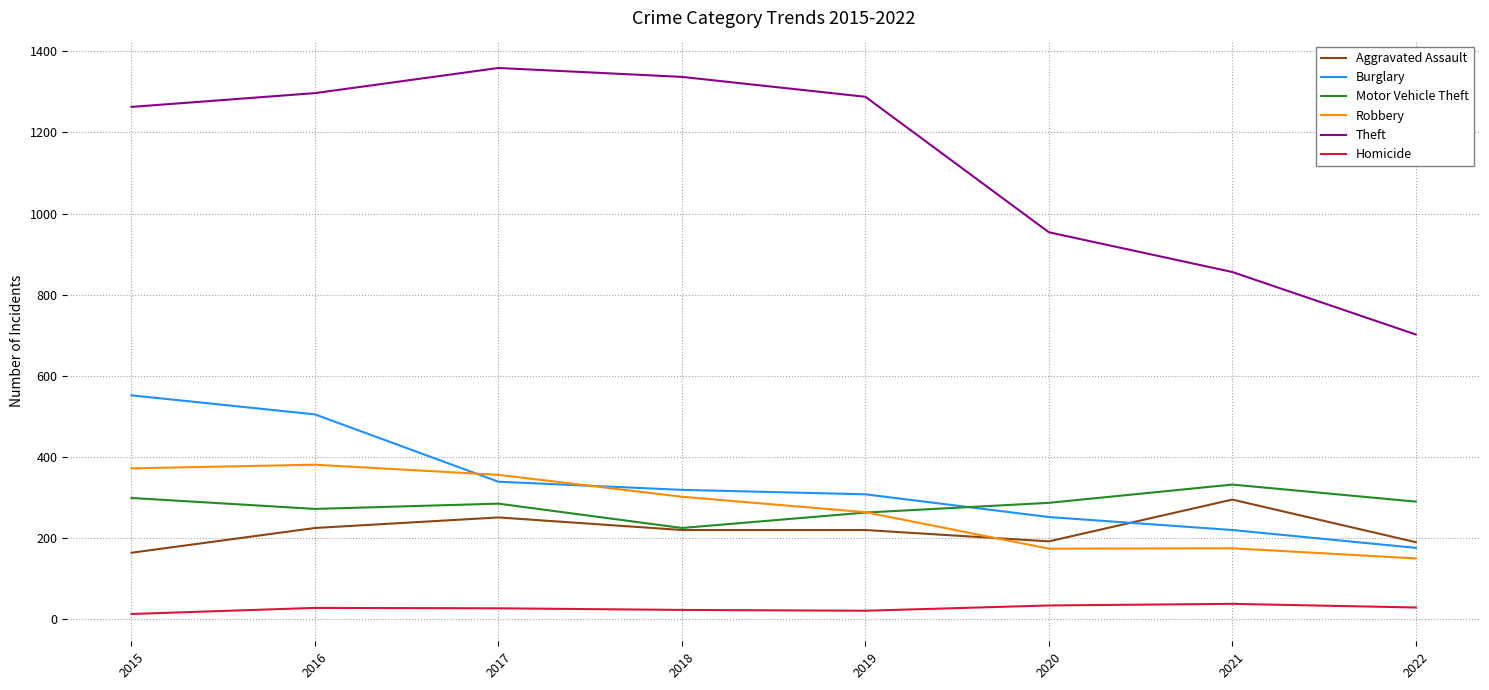

What is the greatest value displayed?

1359